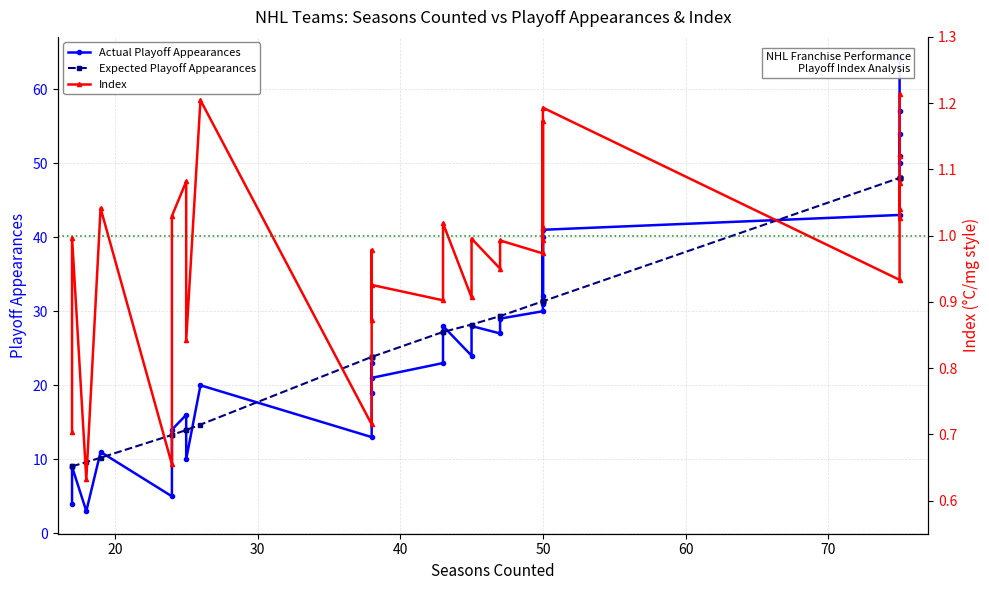

The value of Expected Playoff Appearances at 26 is 31.5. True or false?

False